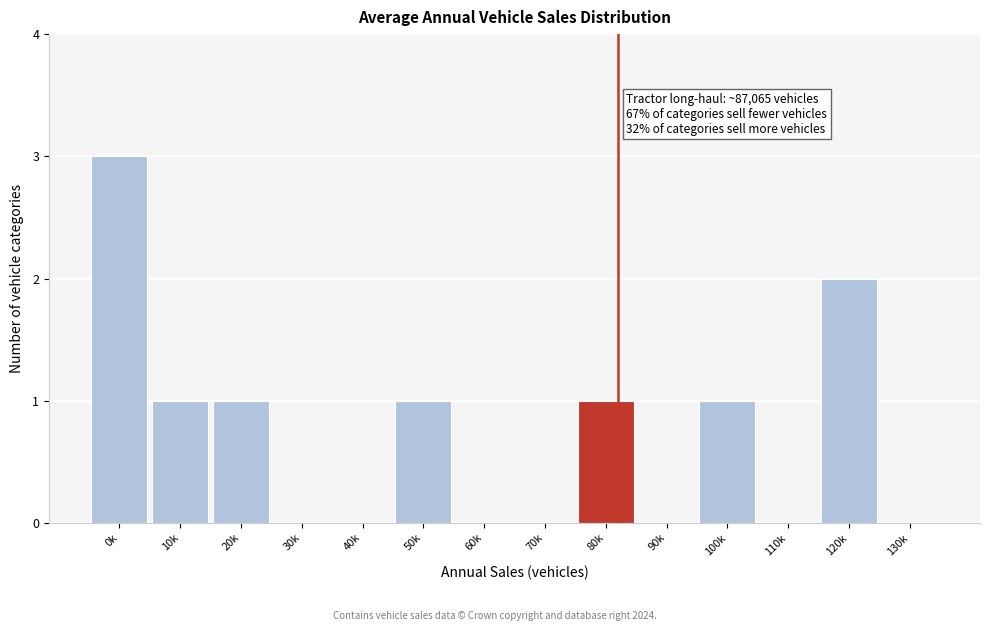

Reading left to right, list all the values displayed in this chart.

0k=3	10k=1	20k=1	30k=0	40k=0	50k=1	60k=0	70k=0	80k=1	90k=0	100k=1	110k=0	120k=2	130k=0